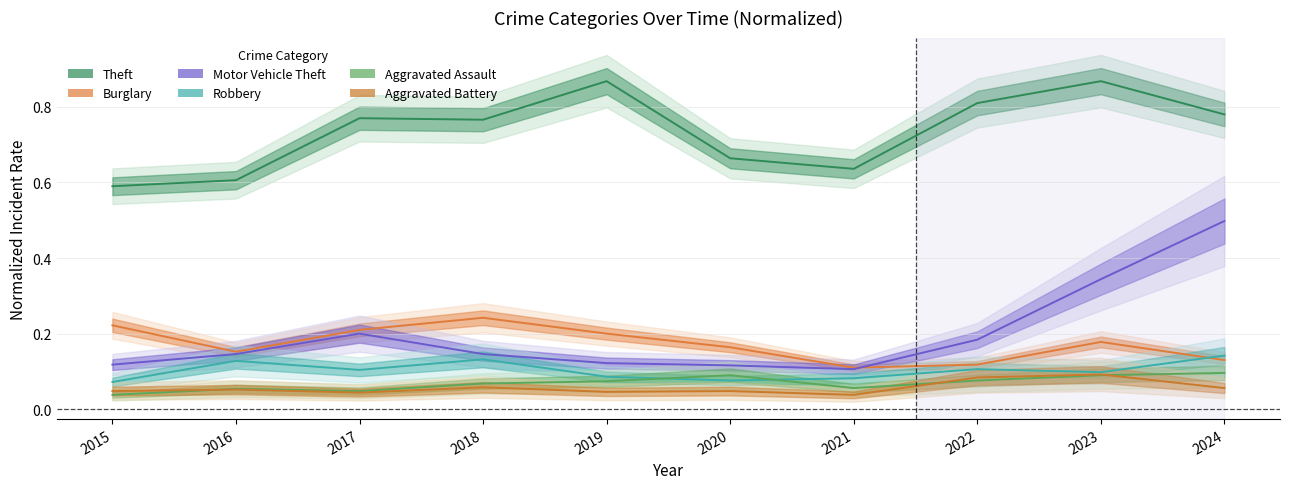

What is the sum of all Aggravated Battery values?

0.6